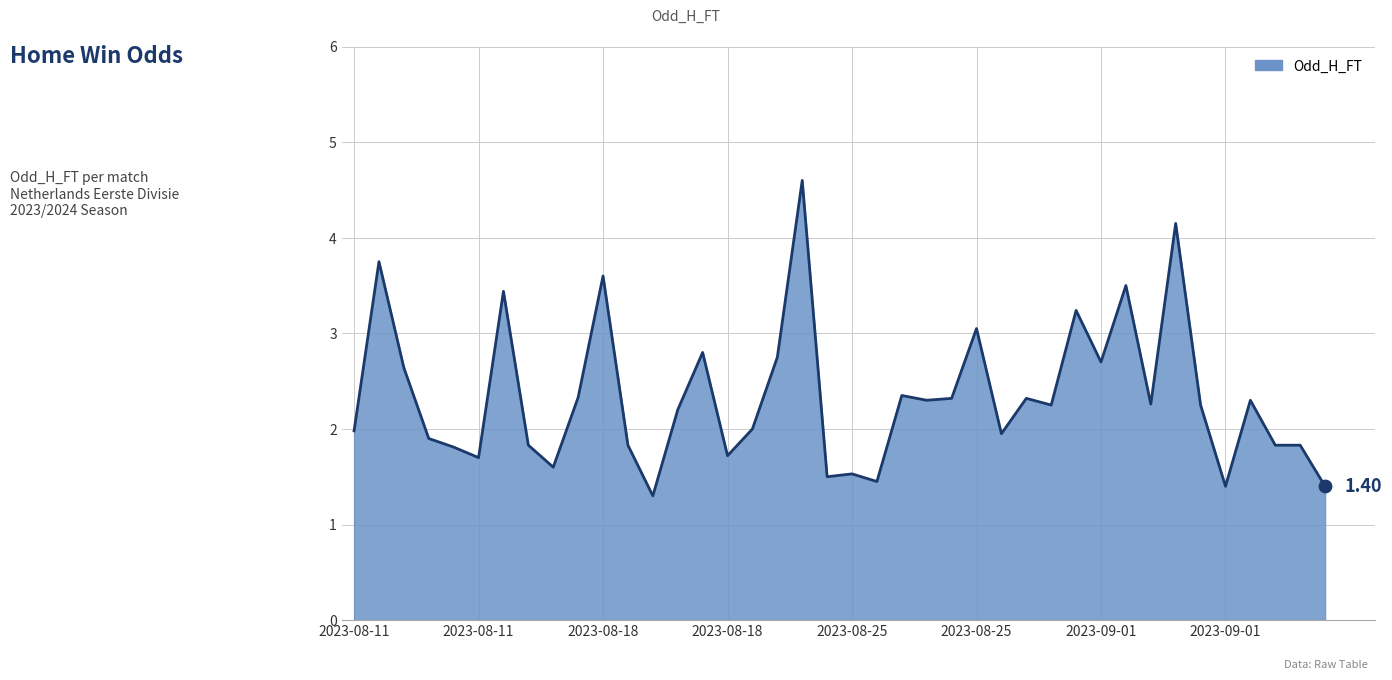

What is the difference between the maximum and minimum values?

3.3